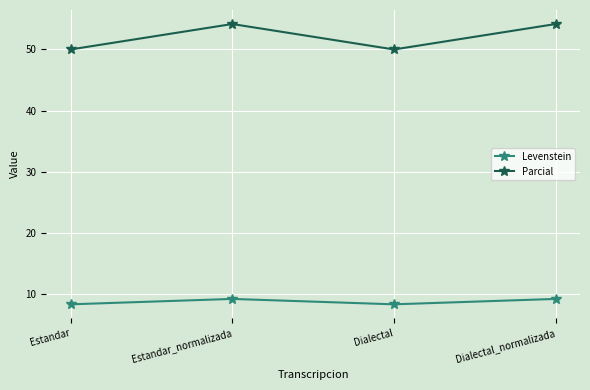

True or false: Levenstein and Parcial intersect in this chart.

False